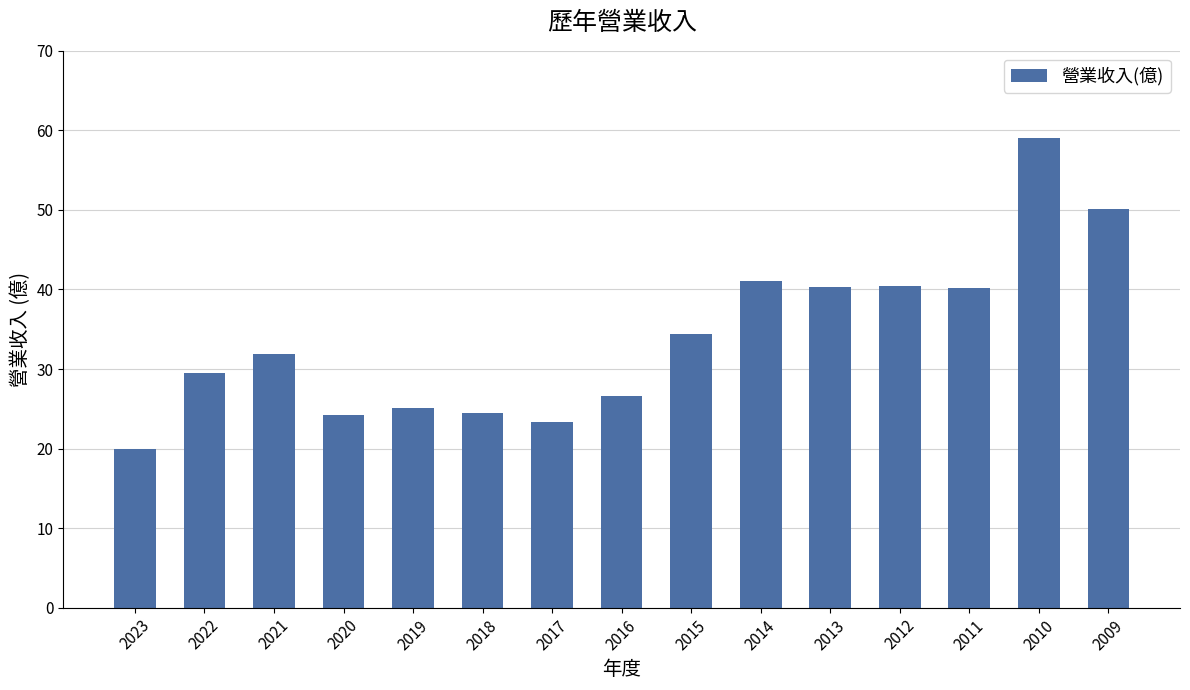

What is the difference between the values at 2016 and 2020?

2.4